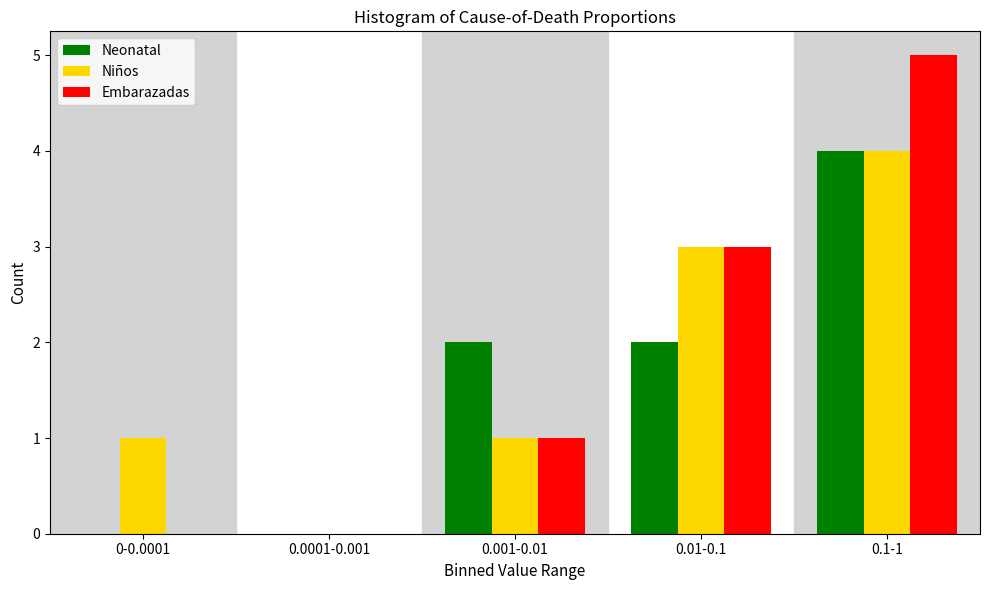

Reading left to right, transcribe all the data shown in this chart.

Neonatal: 0-0.0001=0	0.0001-0.001=0	0.001-0.01=2	0.01-0.1=2	0.1-1=4
Niños: 0-0.0001=1	0.0001-0.001=0	0.001-0.01=1	0.01-0.1=3	0.1-1=4
Embarazadas: 0-0.0001=0	0.0001-0.001=0	0.001-0.01=1	0.01-0.1=3	0.1-1=5